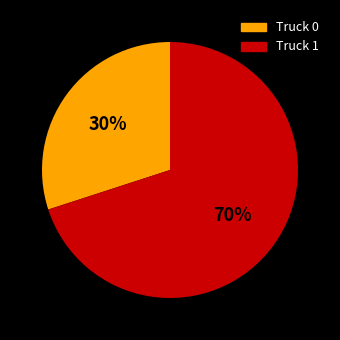

Is there a majority slice in this chart?

Yes